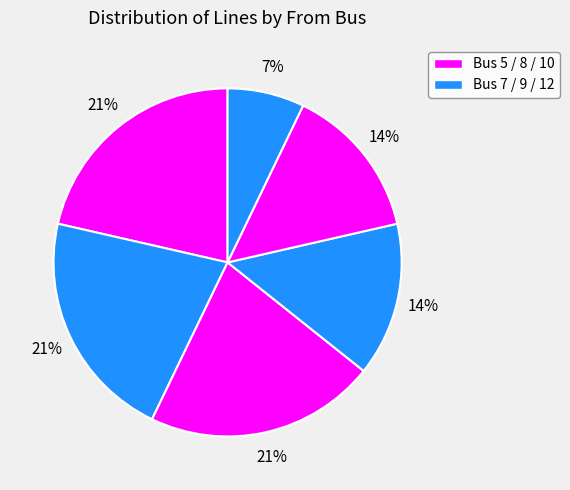

Count the number of slices in the pie.

6